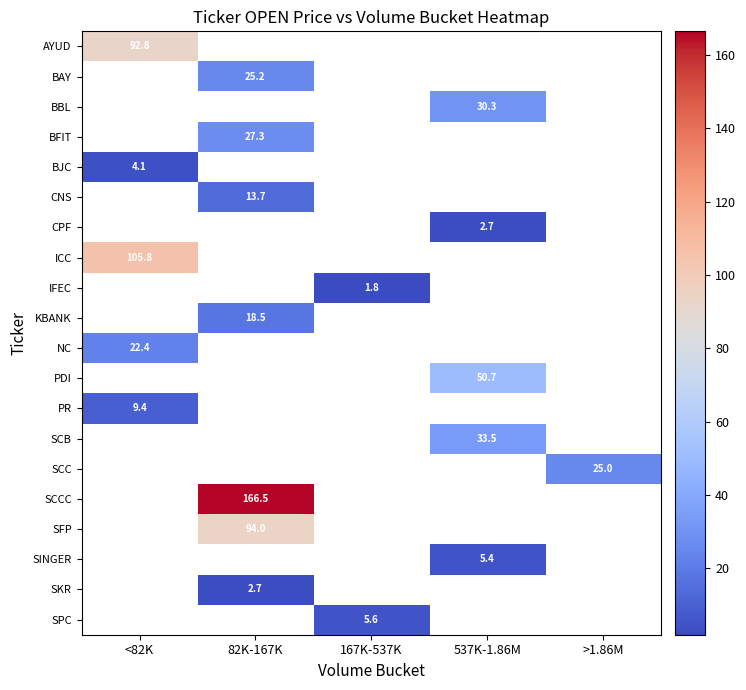

At how many categories does at least one series exceed 97?

2